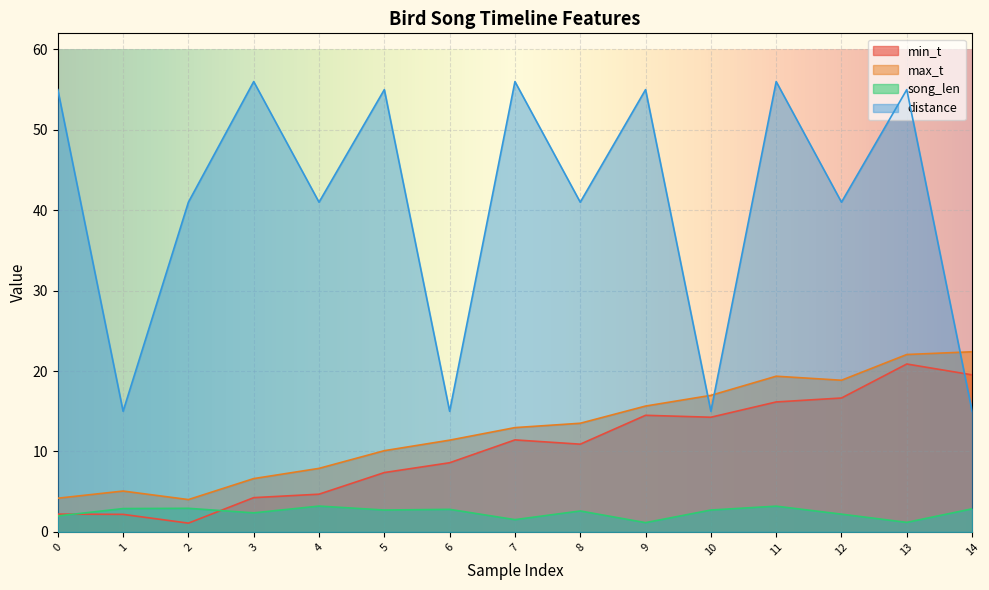

Reading left to right, extract all data points from this chart.

min_t: 2.2	2.2	1.1	4.3	4.7	7.4	8.6	11.4	10.9	14.5	14.3	16.2	16.6	20.9	19.5
max_t: 4.2	5.1	4.0	6.6	7.9	10.1	11.4	13.0	13.5	15.7	17.0	19.4	18.9	22.1	22.4
song_len: 2.0	2.9	2.9	2.4	3.2	2.7	2.8	1.5	2.6	1.2	2.7	3.2	2.2	1.2	2.9
distance: 55.0	15.0	41.0	56.0	41.0	55.0	15.0	56.0	41.0	55.0	15.0	56.0	41.0	55.0	15.0